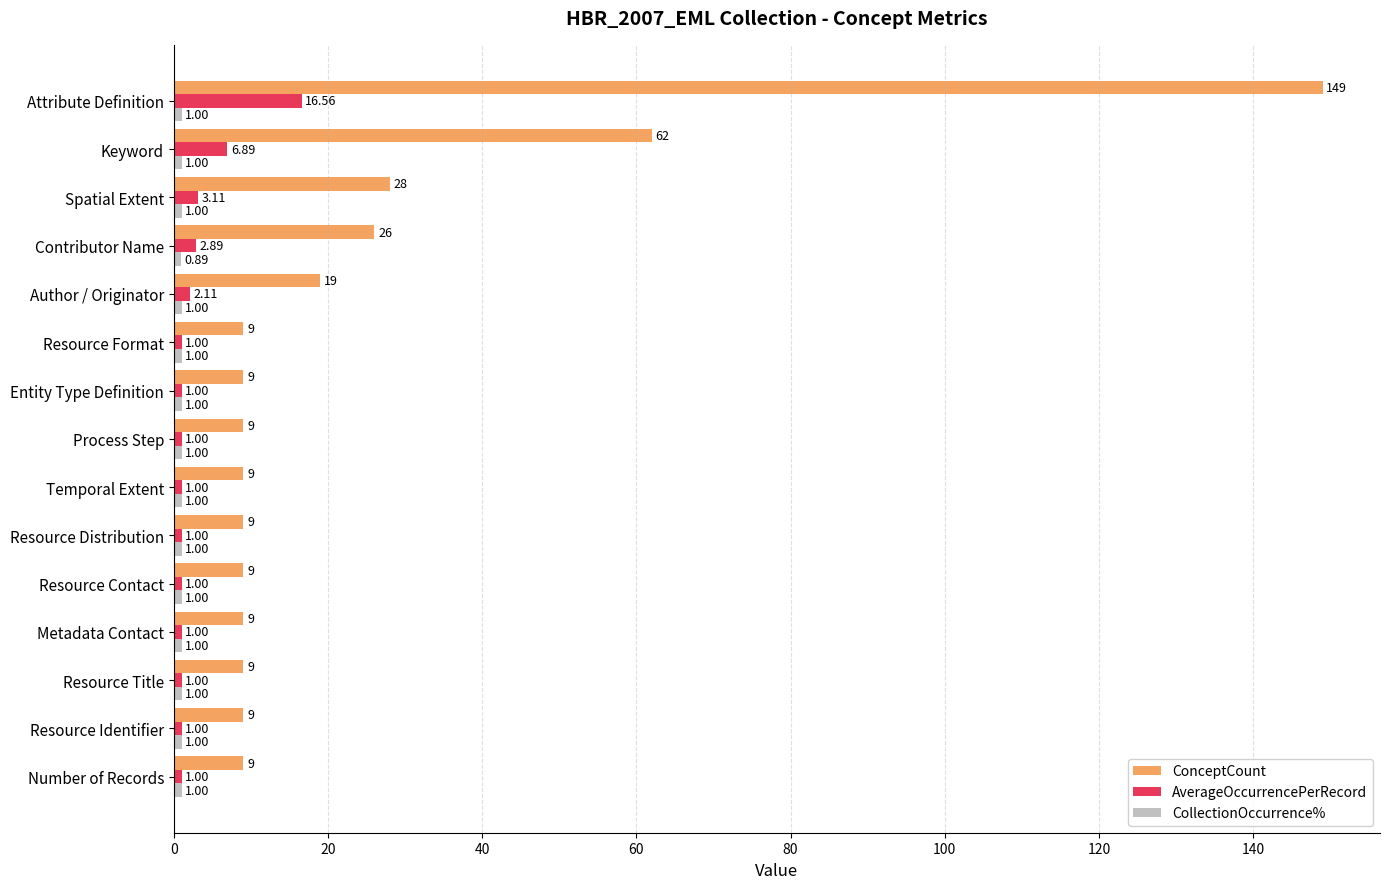

How many data points does each series have?

15